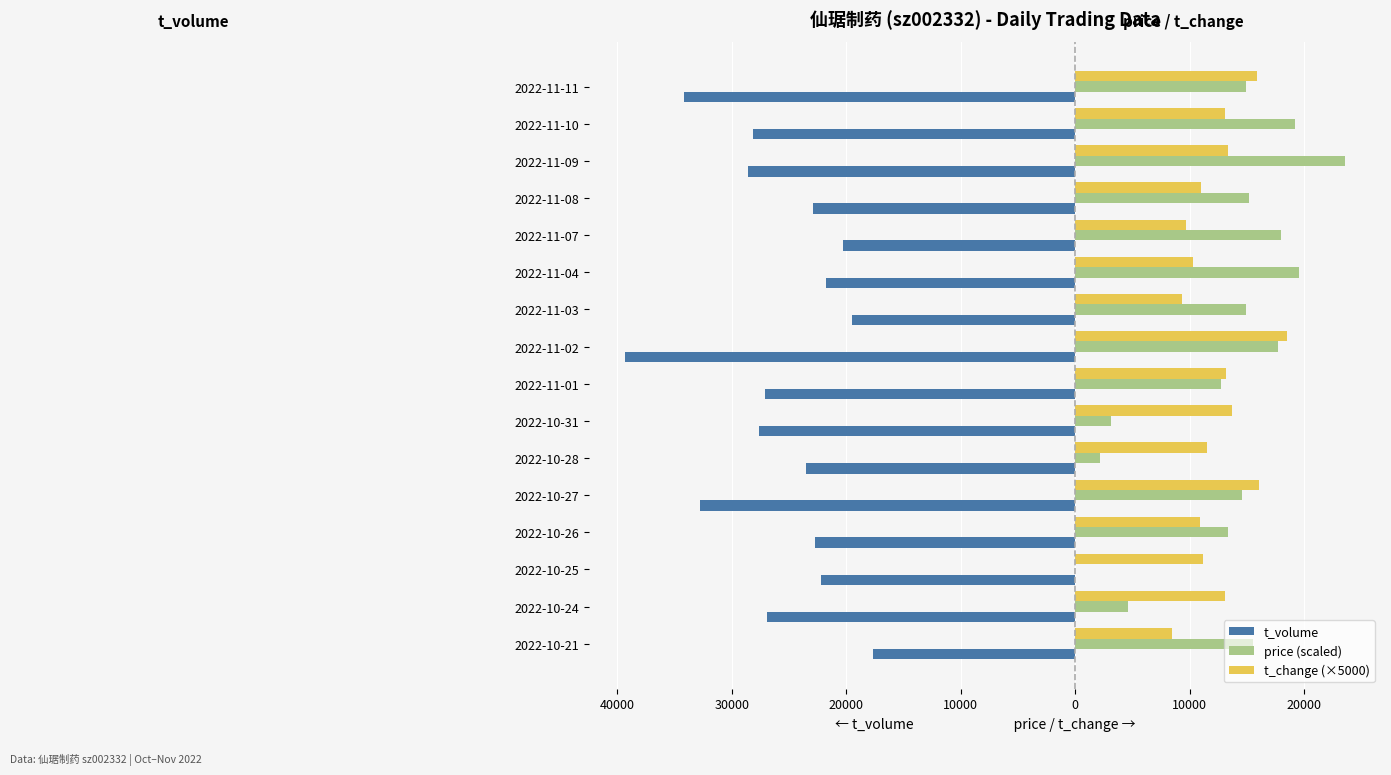

What are all the series names shown in the legend?

t_volume, price (scaled), t_change (×5000)